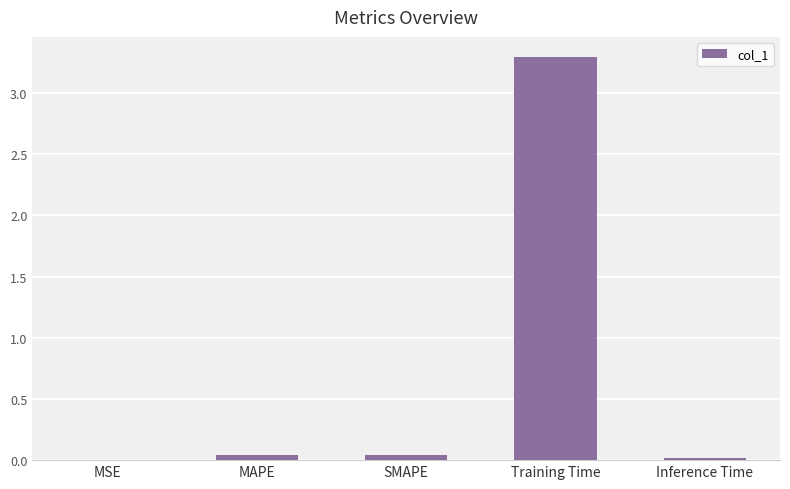

What is the average value?

0.7